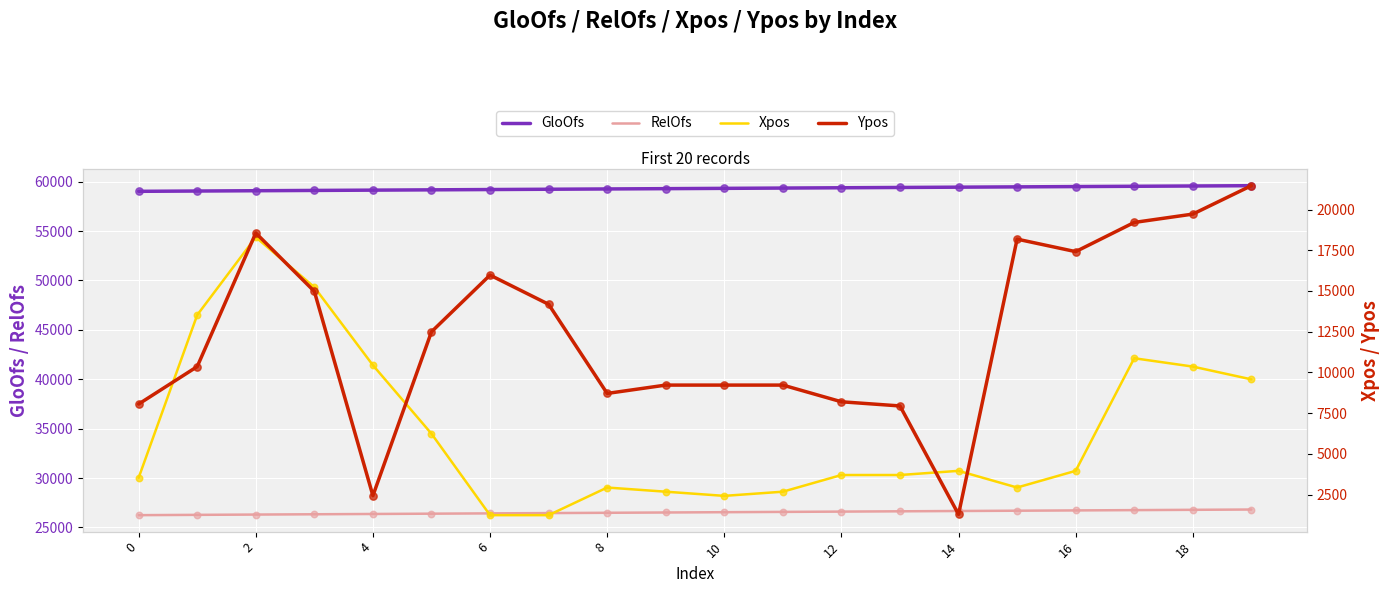

True or false: GloOfs and RelOfs intersect in this chart.

False